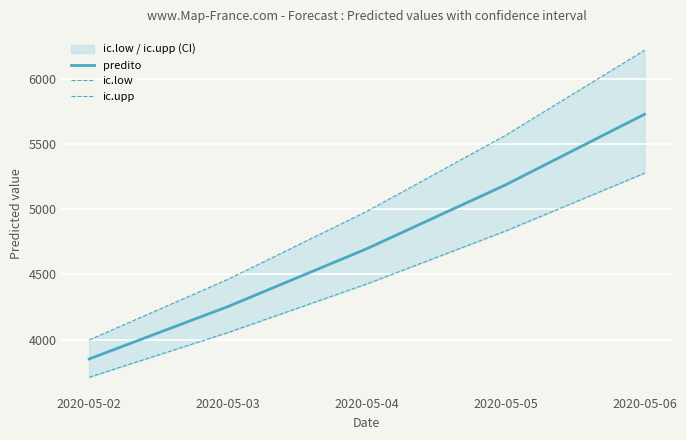

Reading right to left, list all the values displayed in this chart.

predito: 5728.2	5186.9	4696.8	4253.0	3851.1
ic.low: 5275.8	4832.8	4426.5	4053.6	3710.8
ic.upp: 6219.4	5567.0	4983.6	4462.2	3996.8